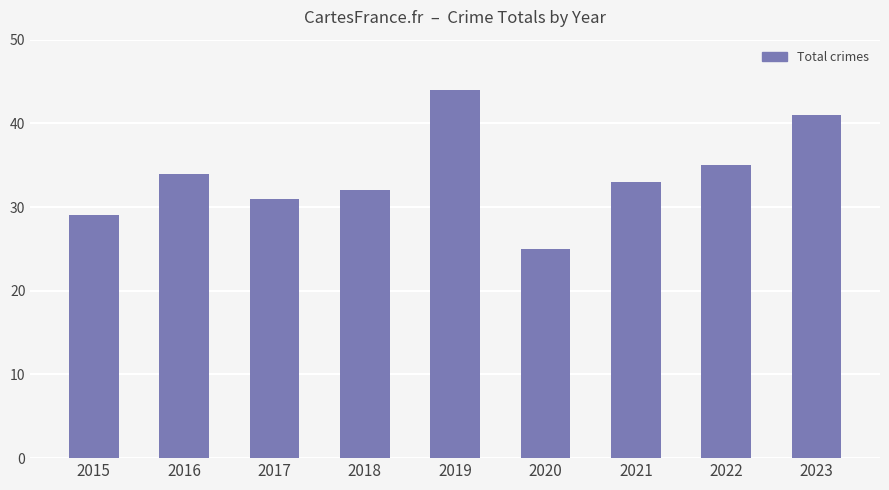

List the labels in order of value, smallest first.

2020, 2015, 2017, 2018, 2021, 2016, 2022, 2023, 2019